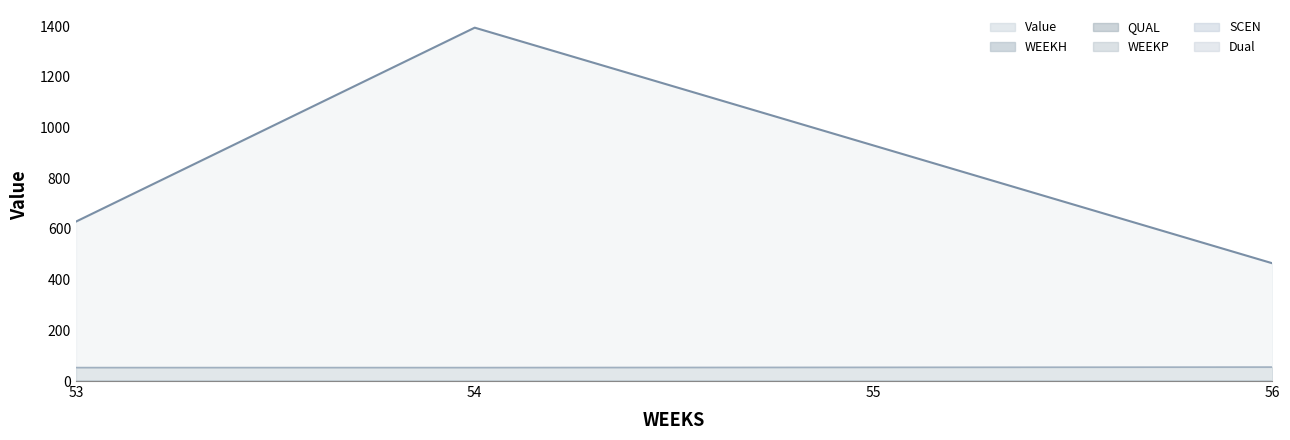

Which category has the lowest value across all series?

53